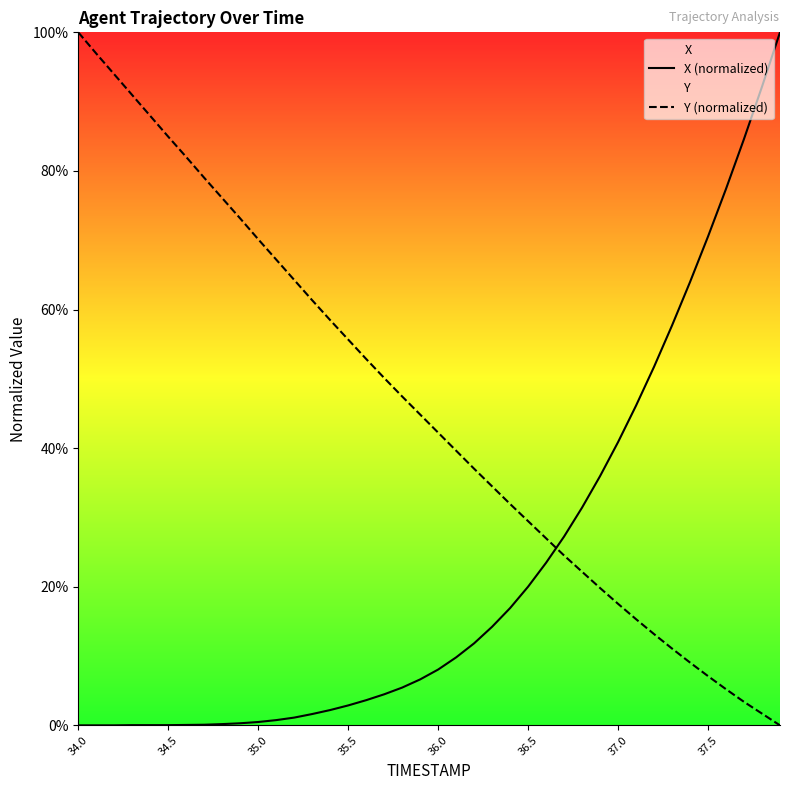

What is the maximum value shown in the chart?

100.0